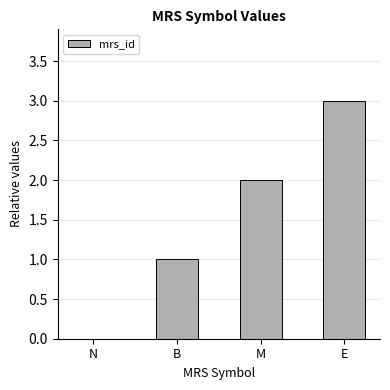

What is the sum of all values?

6